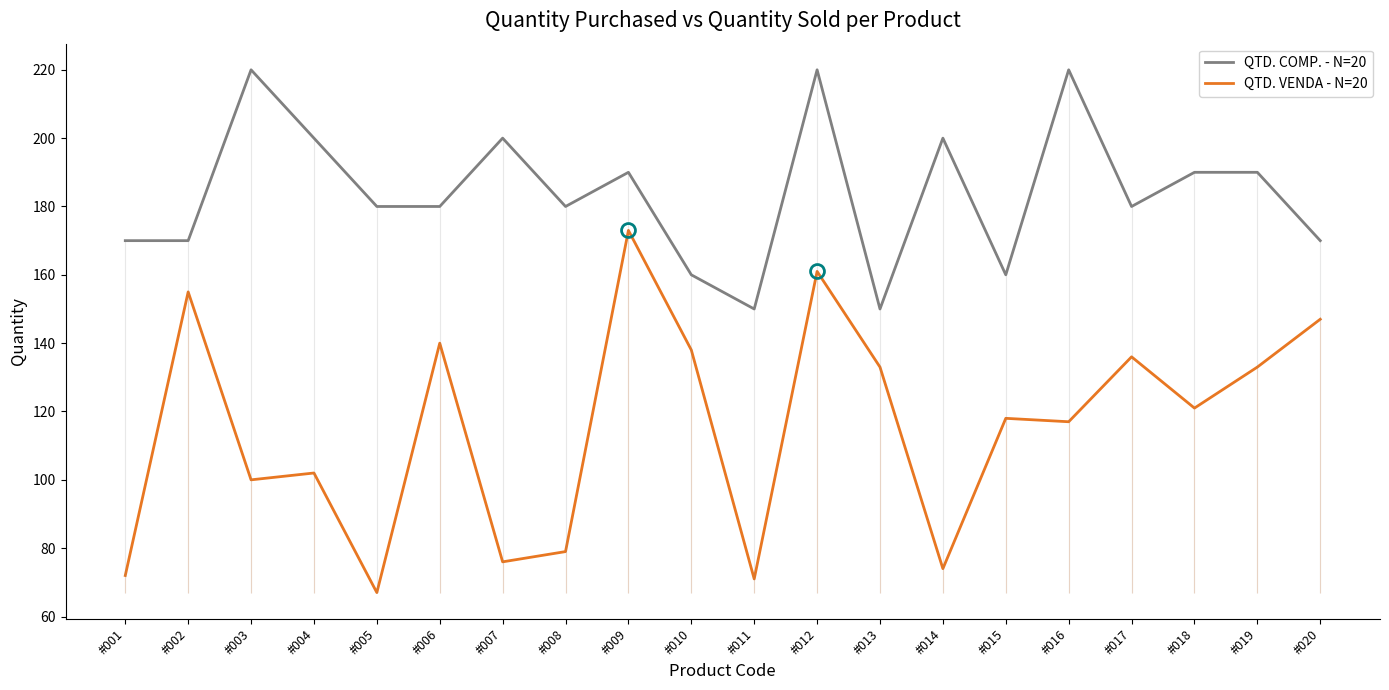

True or false: QTD. VENDA - N=20 and QTD. COMP. - N=20 cross at least once.

False